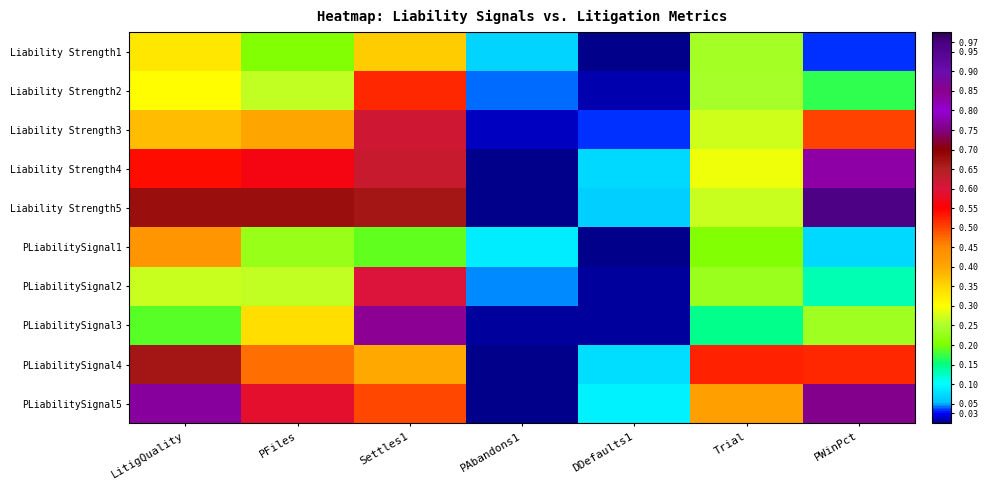

Reading right to left, extract all data points from this chart.

Liability Strength1: PWinPct=0.0	Trial=0.2	DDefaults1=0.0	PAbandons1=0.1	Settles1=0.4	PFiles=0.2	LitigQuality=0.3
Liability Strength2: PWinPct=0.2	Trial=0.2	DDefaults1=0.0	PAbandons1=0.0	Settles1=0.5	PFiles=0.3	LitigQuality=0.3
Liability Strength3: PWinPct=0.5	Trial=0.3	DDefaults1=0.0	PAbandons1=0.0	Settles1=0.6	PFiles=0.4	LitigQuality=0.4
Liability Strength4: PWinPct=0.8	Trial=0.3	DDefaults1=0.1	PAbandons1=0.0	Settles1=0.6	PFiles=0.6	LitigQuality=0.5
Liability Strength5: PWinPct=1.0	Trial=0.3	DDefaults1=0.1	PAbandons1=0.0	Settles1=0.7	PFiles=0.7	LitigQuality=0.7
PLiabilitySignal1: PWinPct=0.1	Trial=0.2	DDefaults1=0.0	PAbandons1=0.1	Settles1=0.2	PFiles=0.2	LitigQuality=0.4
PLiabilitySignal2: PWinPct=0.1	Trial=0.2	DDefaults1=0.0	PAbandons1=0.0	Settles1=0.6	PFiles=0.3	LitigQuality=0.3
PLiabilitySignal3: PWinPct=0.2	Trial=0.1	DDefaults1=0.0	PAbandons1=0.0	Settles1=0.8	PFiles=0.3	LitigQuality=0.2
PLiabilitySignal4: PWinPct=0.5	Trial=0.5	DDefaults1=0.1	PAbandons1=0.0	Settles1=0.4	PFiles=0.5	LitigQuality=0.7
PLiabilitySignal5: PWinPct=0.8	Trial=0.4	DDefaults1=0.1	PAbandons1=0.0	Settles1=0.5	PFiles=0.6	LitigQuality=0.8